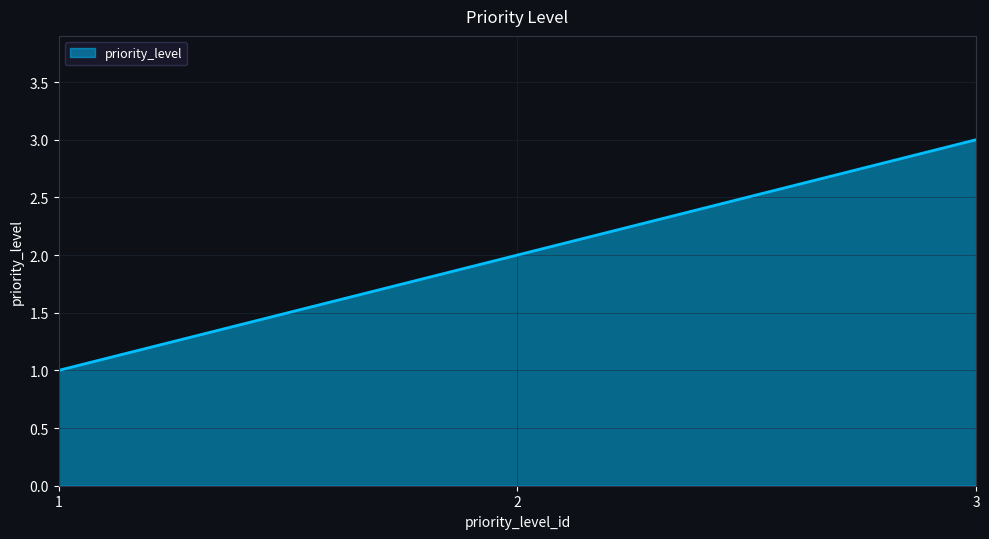

What is the sum of all values?

6